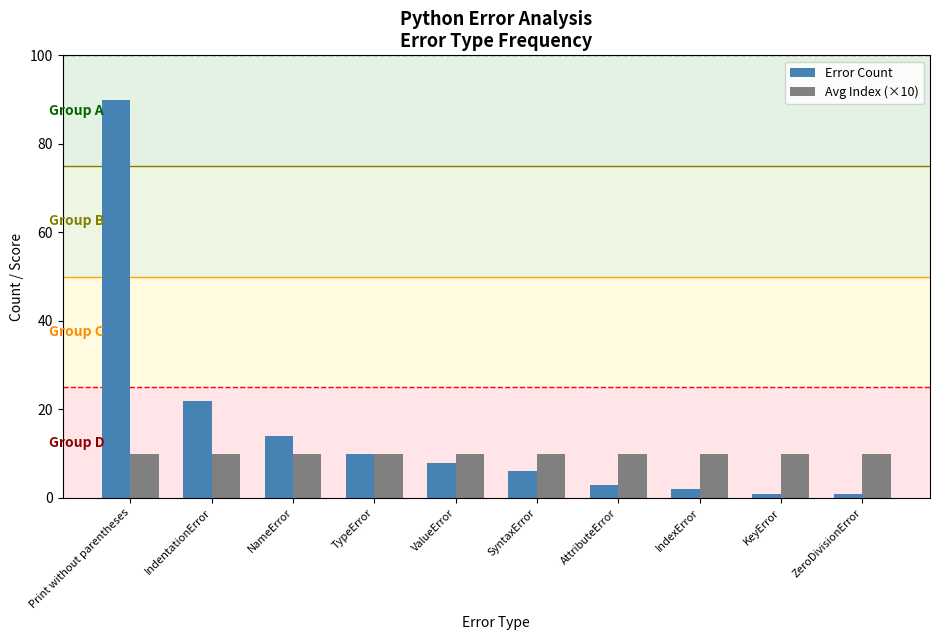

What is the value of the Error Count bar at the 3rd from the left?

14